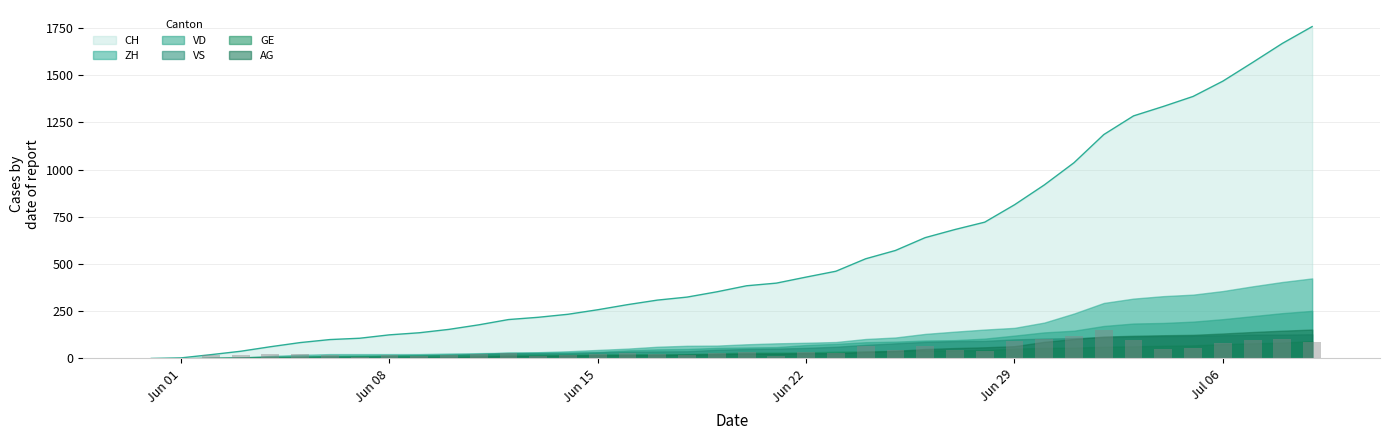

What is the difference between the maximum and minimum values in the VD series?

252